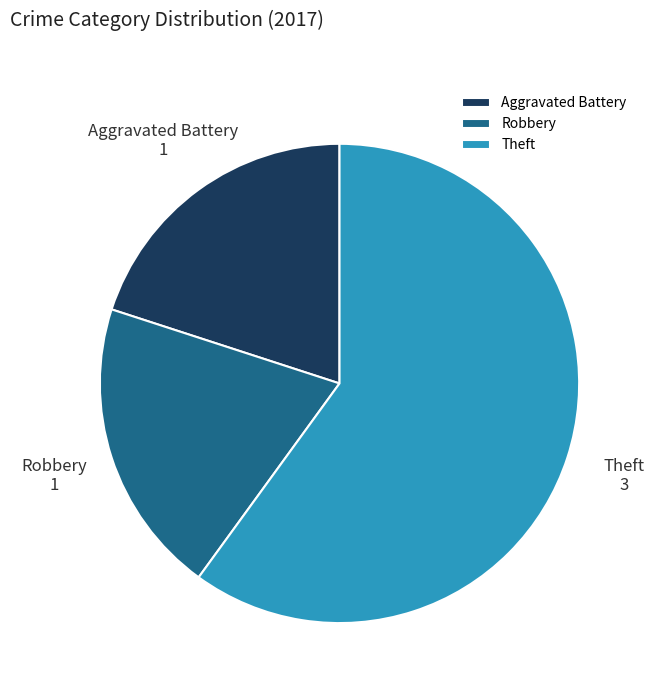

Is it true that Aggravated Battery is 20% of the pie?

True